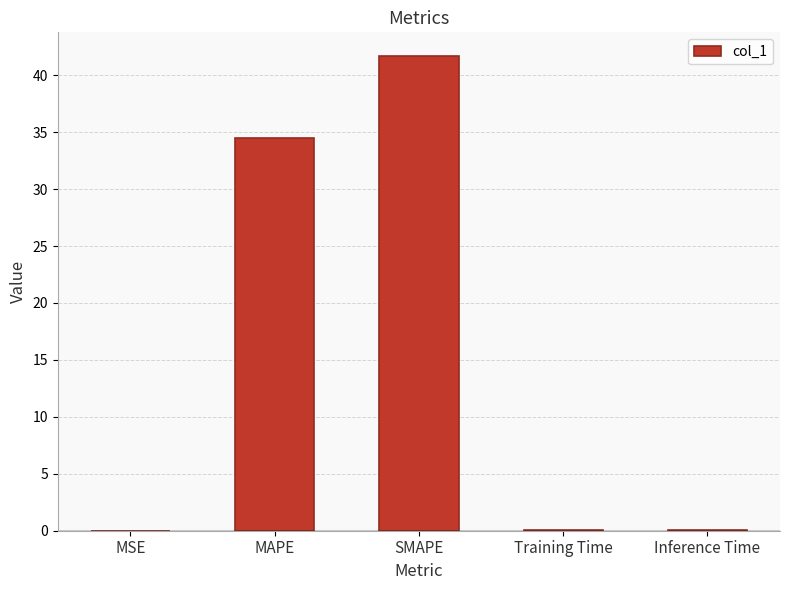

The value at MAPE is 34.5. True or false?

True